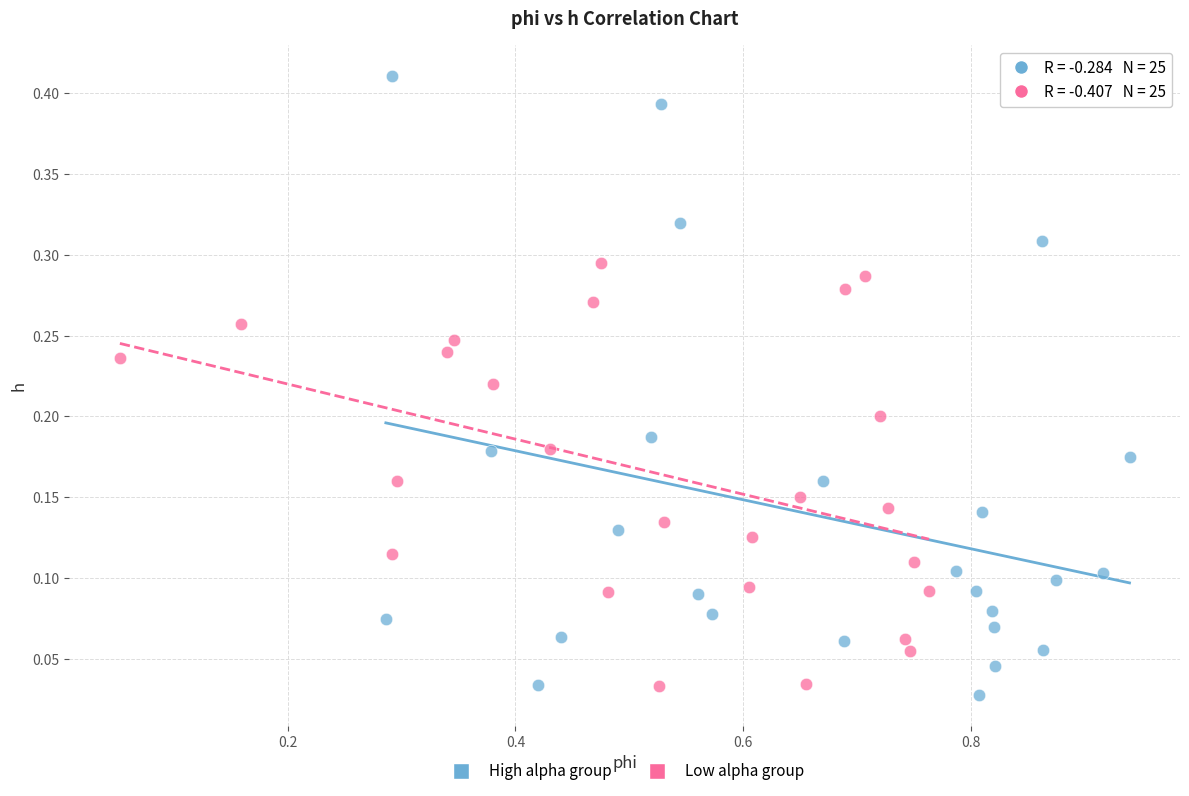

Which series reaches the maximum Y coordinate?

High alpha group